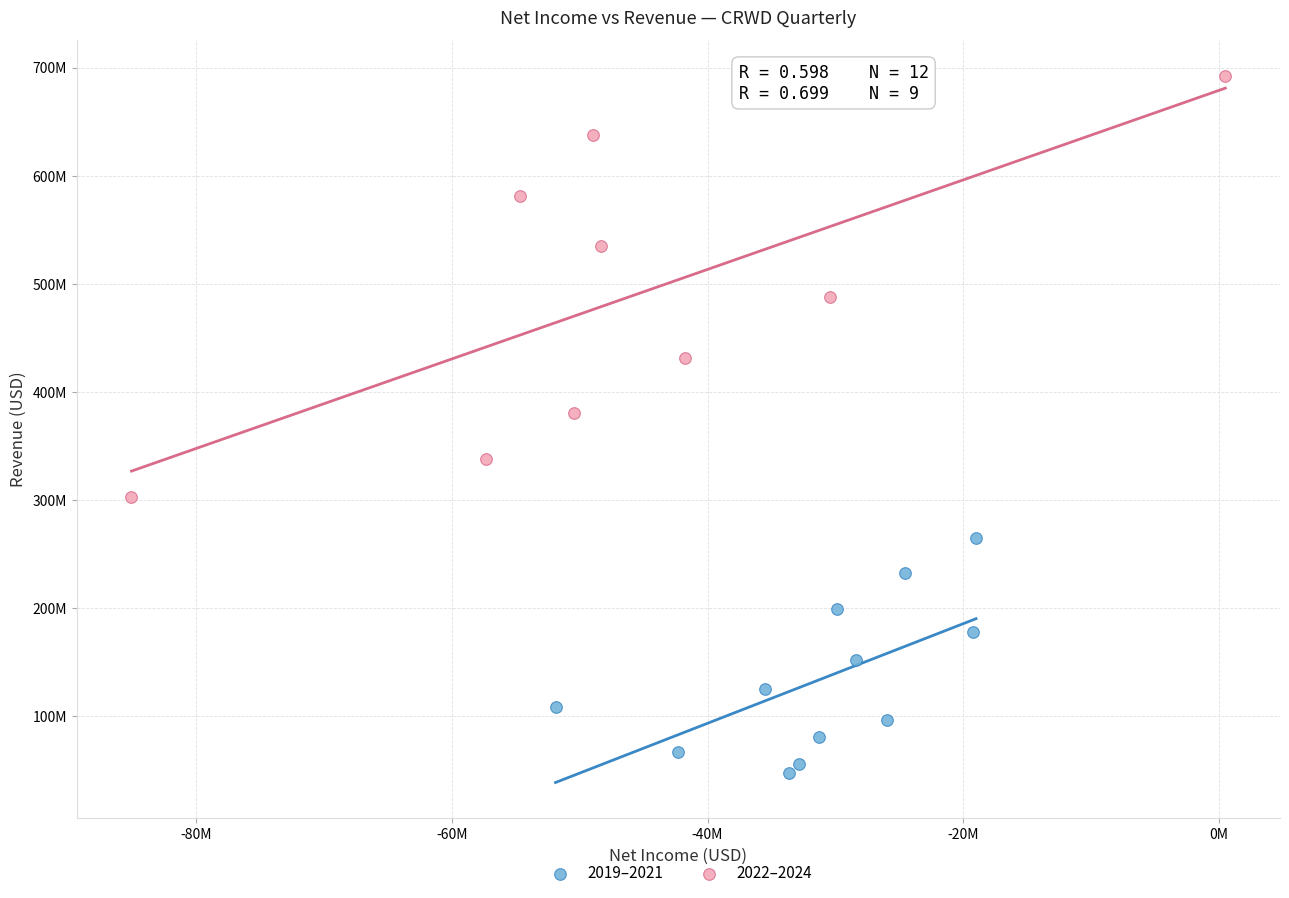

Which series has the largest Y range (max minus min)?

2022–2024